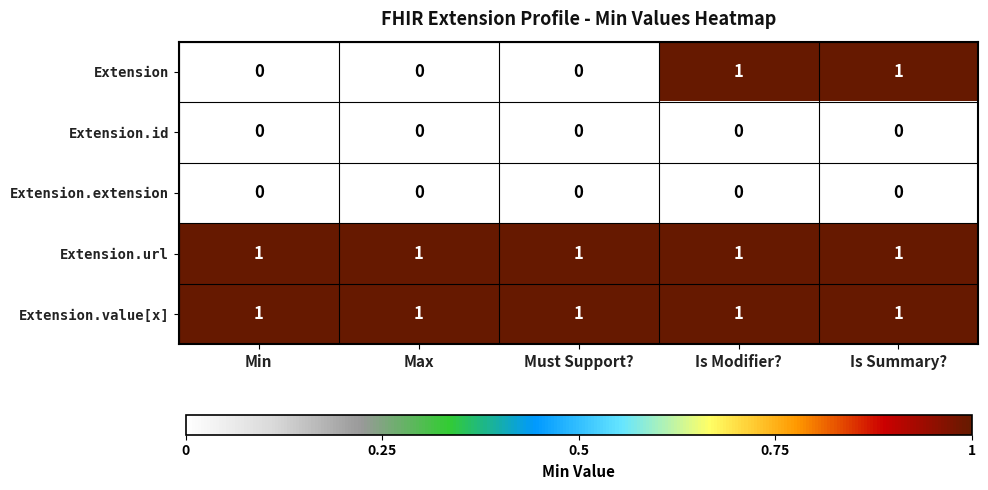

At how many categories does at least one series exceed 0?

5